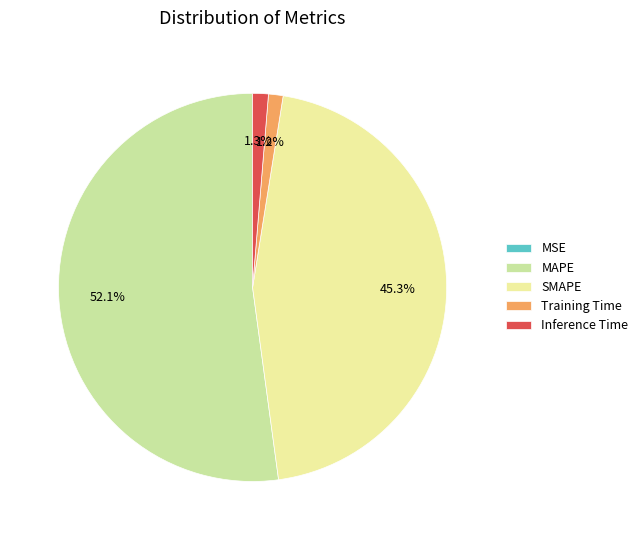

What percentage is the Training Time slice, to the nearest percent?

1%